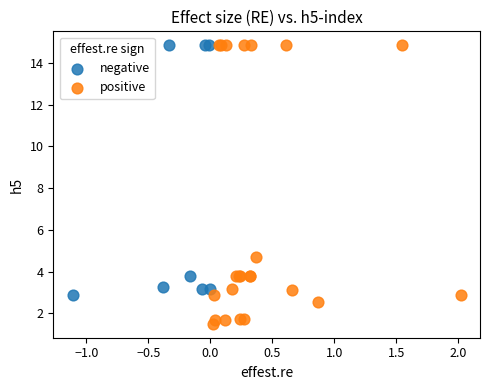

Which series contains the lowest Y value?

positive